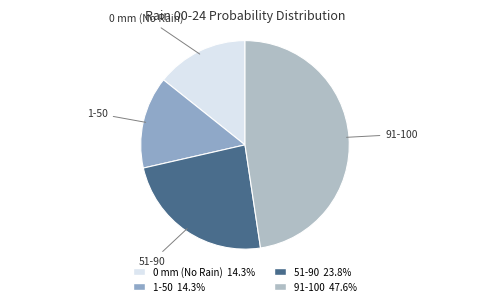

Is 51-90 the majority of the pie?

No